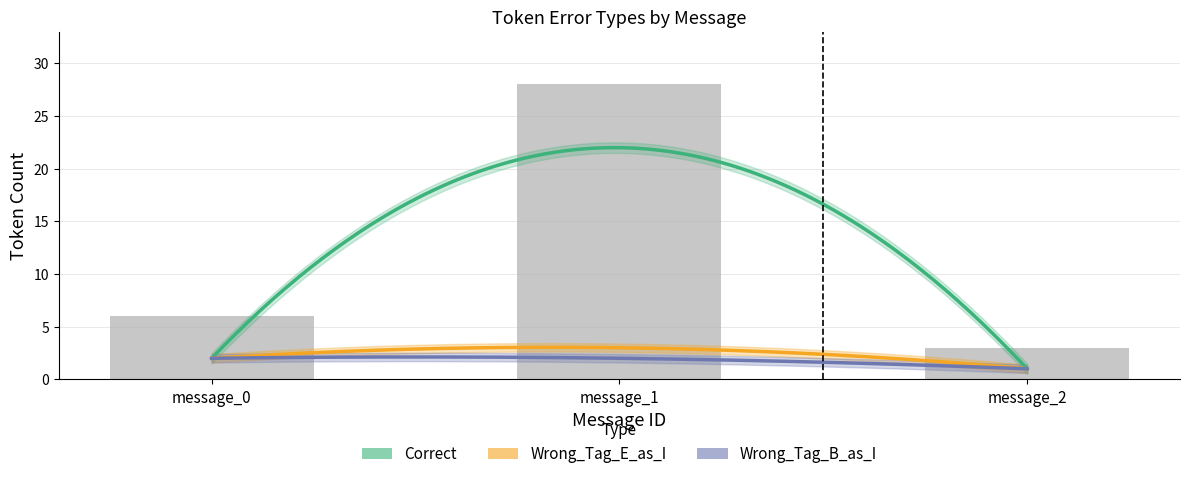

True or false: Correct has a value of 1 at message_2.

True